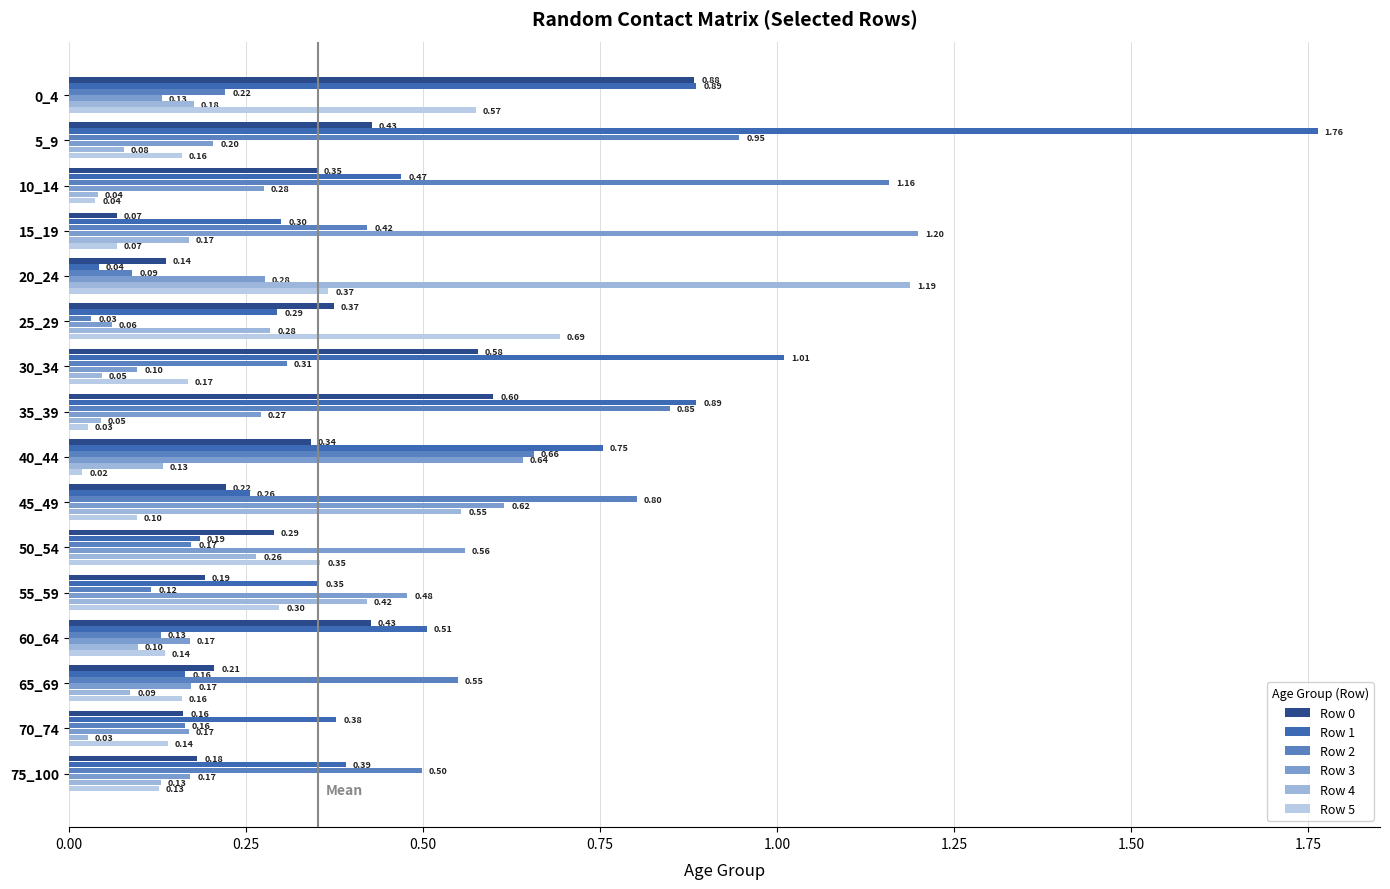

Reading right to left, extract all data points from this chart.

Row 0: 0.2	0.2	0.2	0.4	0.2	0.3	0.2	0.3	0.6	0.6	0.4	0.1	0.1	0.4	0.4	0.9
Row 1: 0.4	0.4	0.2	0.5	0.4	0.2	0.3	0.8	0.9	1.0	0.3	0.0	0.3	0.5	1.8	0.9
Row 2: 0.5	0.2	0.5	0.1	0.1	0.2	0.8	0.7	0.8	0.3	0.0	0.1	0.4	1.2	0.9	0.2
Row 3: 0.2	0.2	0.2	0.2	0.5	0.6	0.6	0.6	0.3	0.1	0.1	0.3	1.2	0.3	0.2	0.1
Row 4: 0.1	0.0	0.1	0.1	0.4	0.3	0.6	0.1	0.0	0.0	0.3	1.2	0.2	0.0	0.1	0.2
Row 5: 0.1	0.1	0.2	0.1	0.3	0.4	0.1	0.0	0.0	0.2	0.7	0.4	0.1	0.0	0.2	0.6